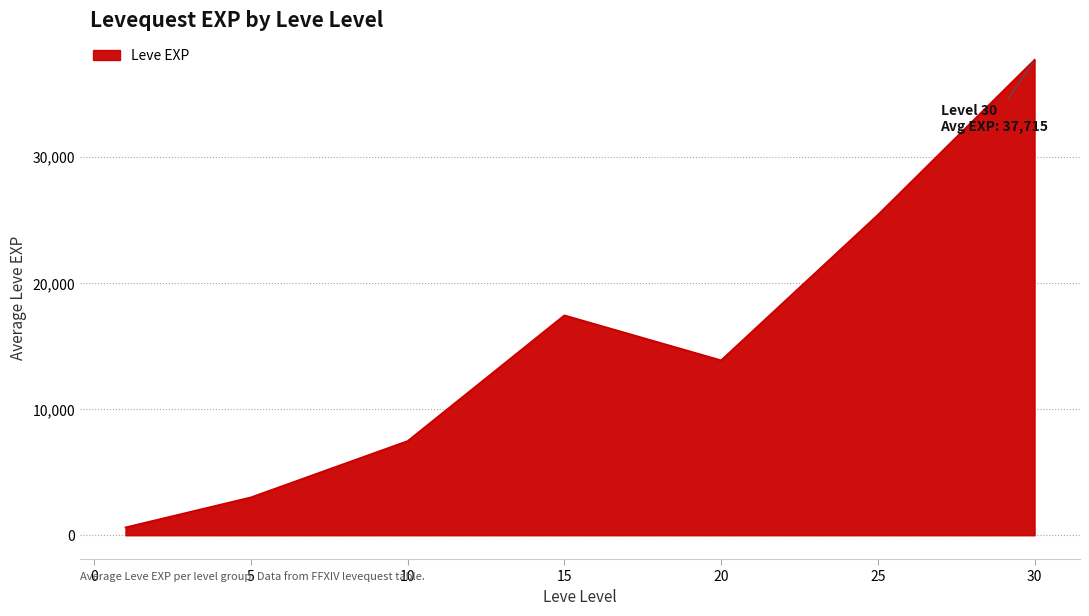

What is the sum of all values?

105555.0